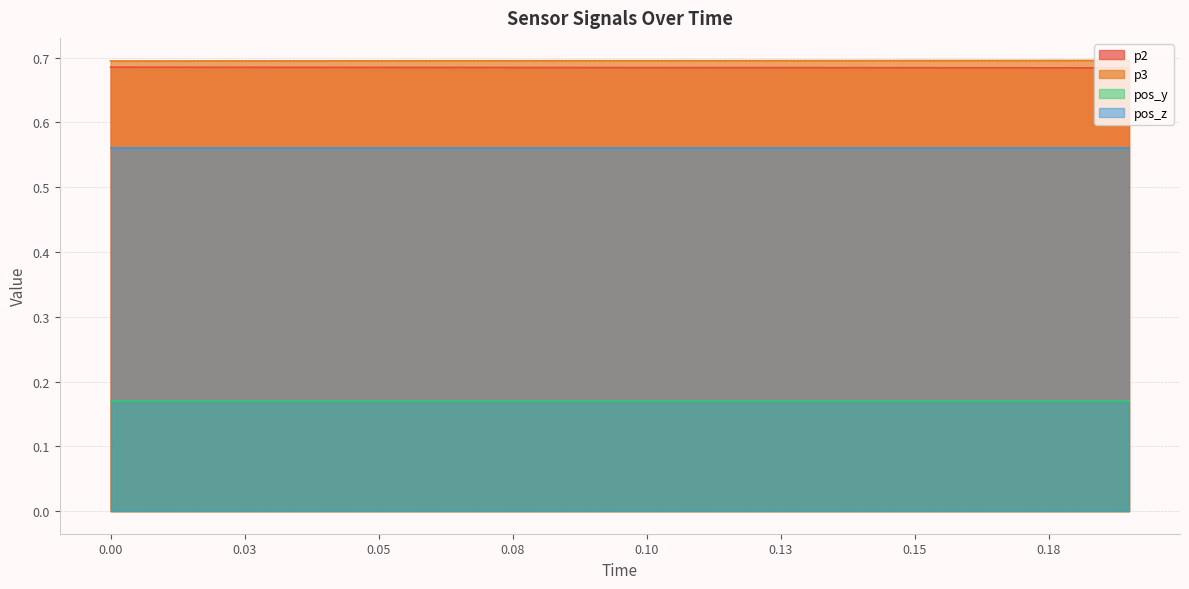

What is the sum of all p2 values?

13.7